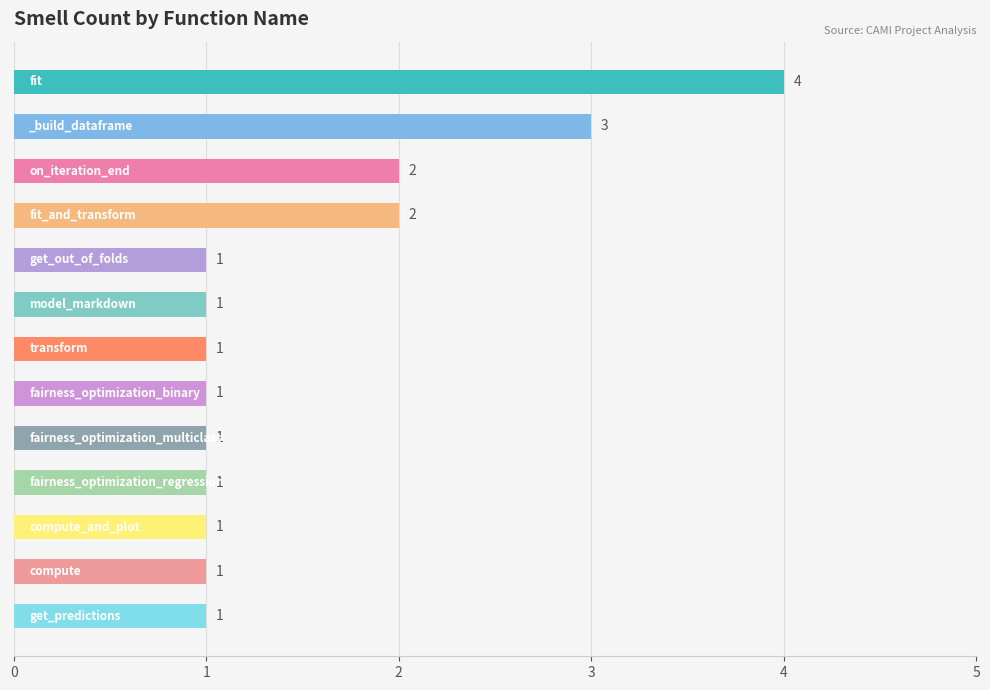

What is the value of the 1st bar from the top?

4